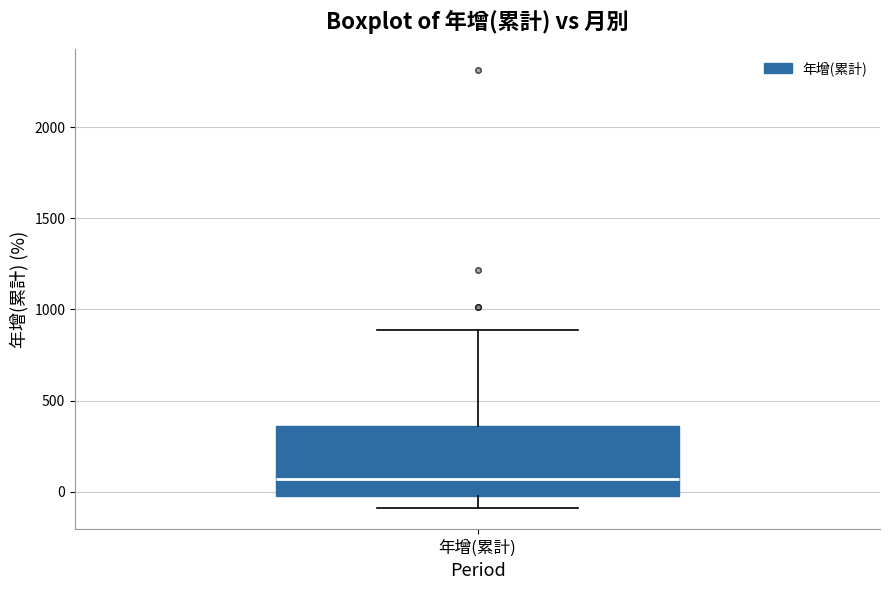

Where is the lower edge of the box for 年增(累計) on the y-axis? The values are not printed on the chart, so give them approximately, as read against the axis.

-50